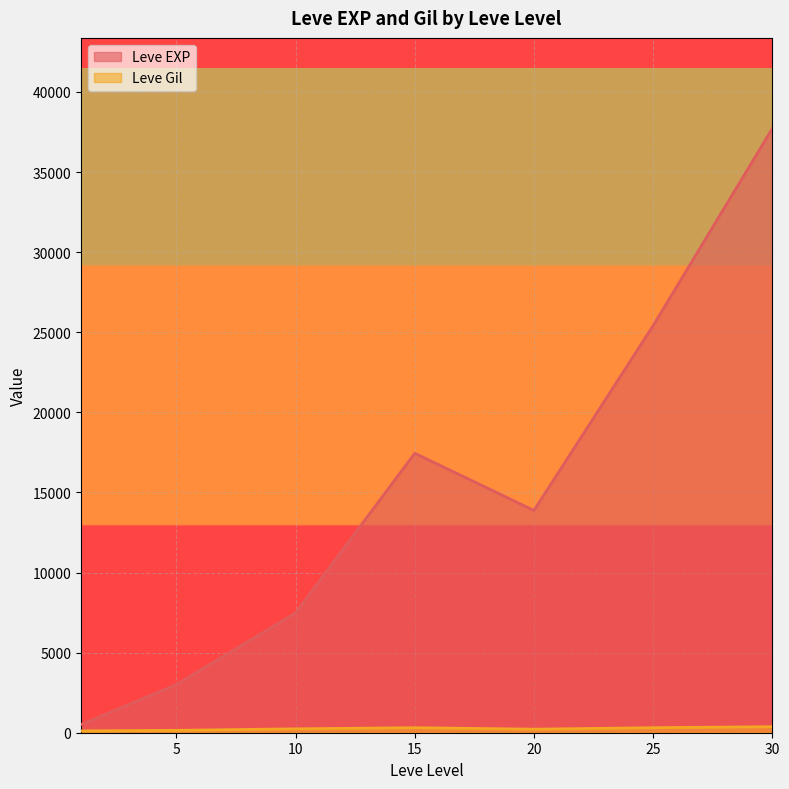

Between 5 and 25, which series saw the biggest shift?

Leve EXP